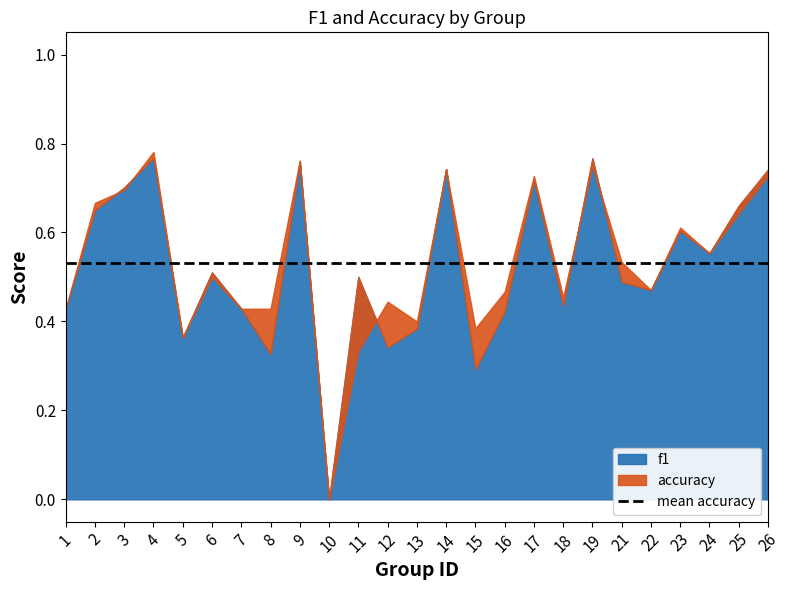

What is the average value of the f1 series?

0.5